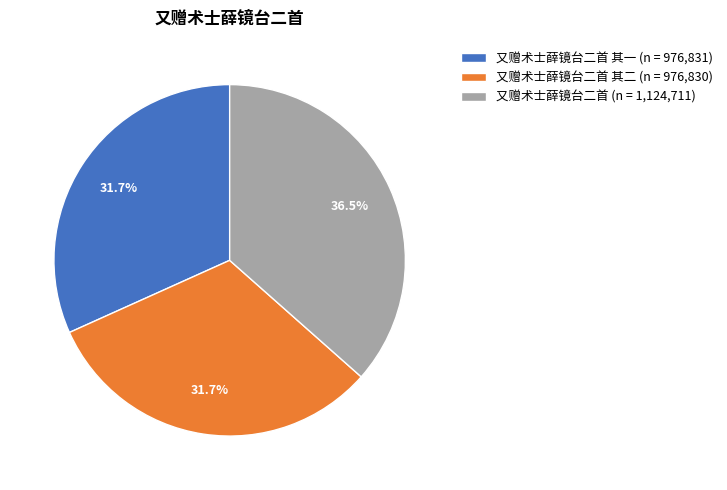

Which slice is the largest?

又赠术士薛镜台二首 (n = 1,124,711)